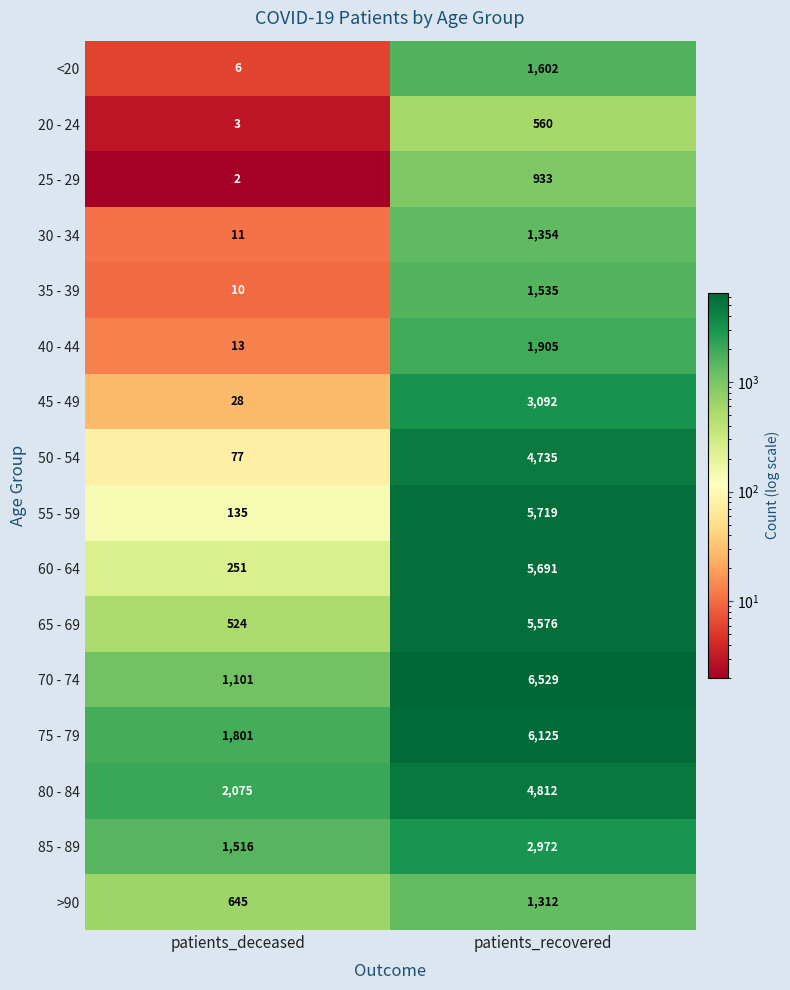

List the labels in order of 55 - 59 value, smallest first.

patients_deceased, patients_recovered